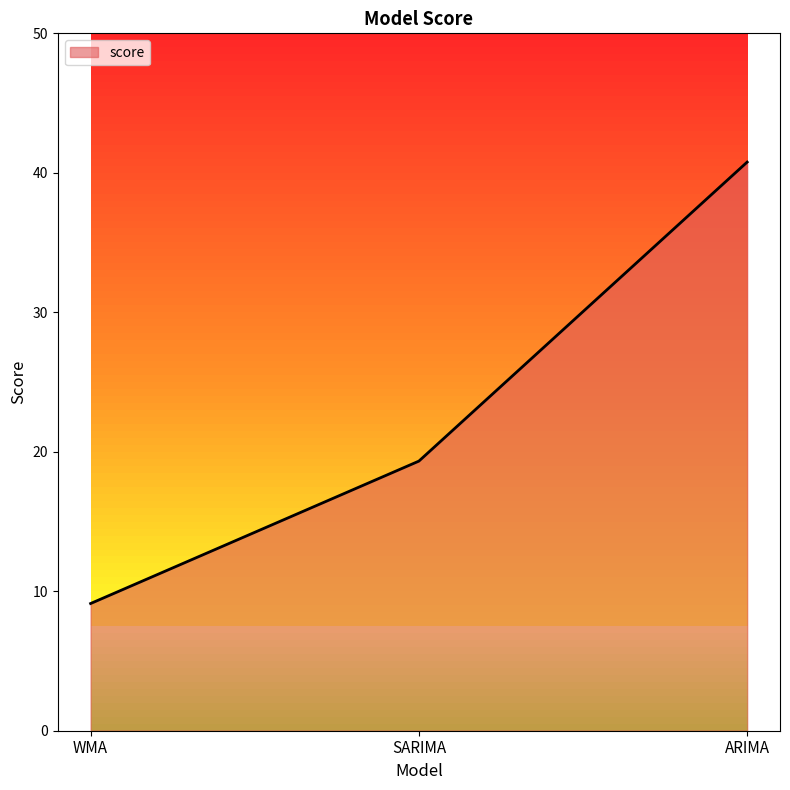

What is the sum of all values?

69.2